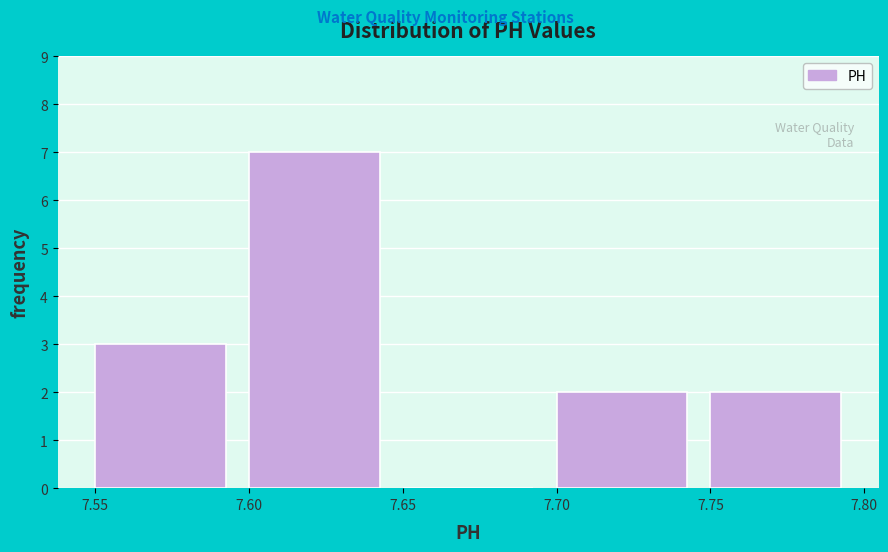

Reading left to right, transcribe this chart: for each bar, give the range it covers on the x-axis and its height. The values are not printed on the chart, so give them approximately, as read against the axis.

7.55 to 7.60: 3
7.60 to 7.65: 7
7.65 to 7.70: 0
7.70 to 7.75: 2
7.75 to 7.80: 2